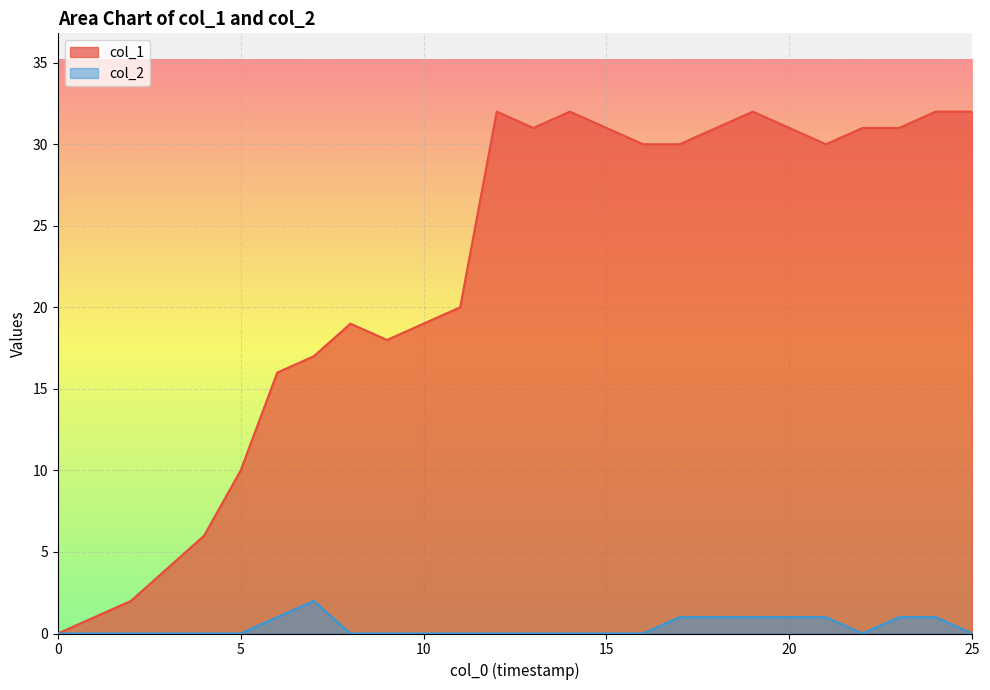

What are all the series names shown in the legend?

col_1, col_2